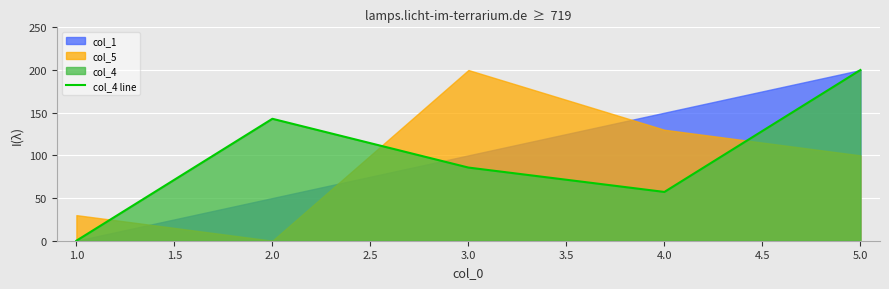

Rank the categories by col_4 line value from lowest to highest.

1.0, 4.0, 3.0, 2.0, 5.0